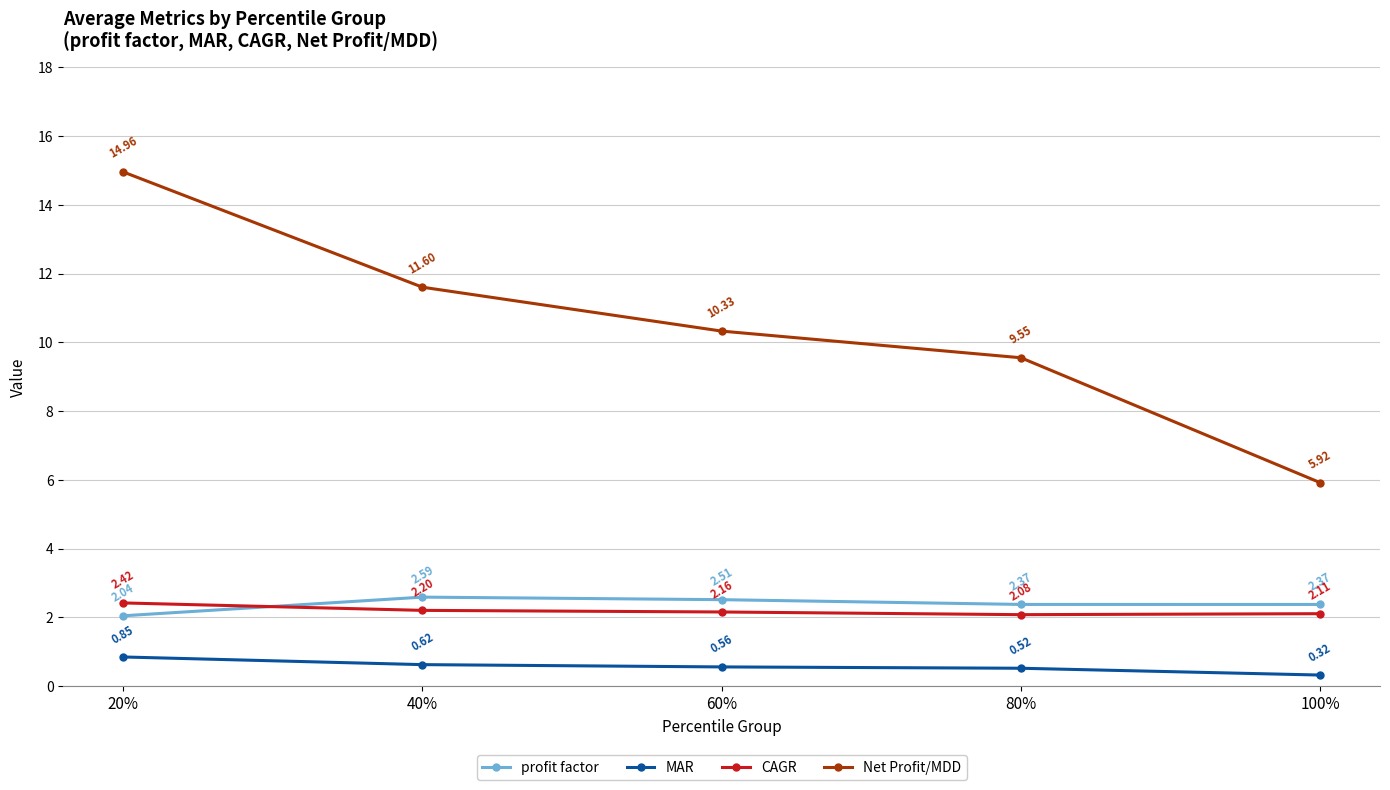

Where is Net Profit/MDD nearest to the value 10?

60%